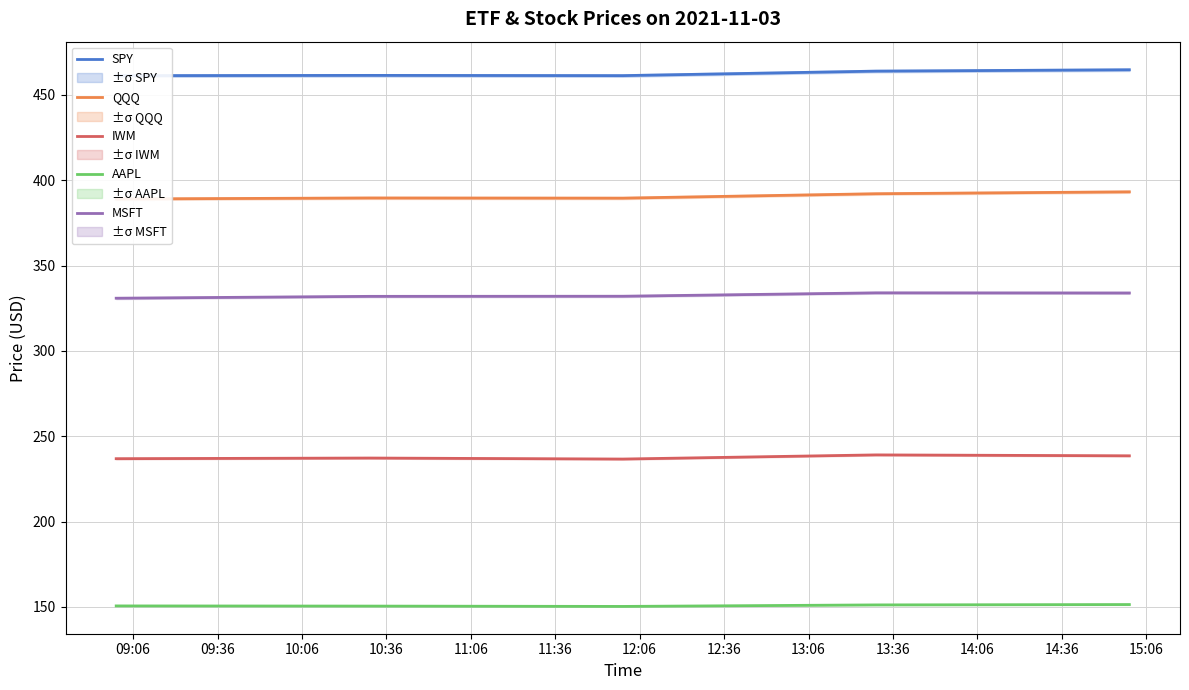

How many lines are shown in the chart?

5